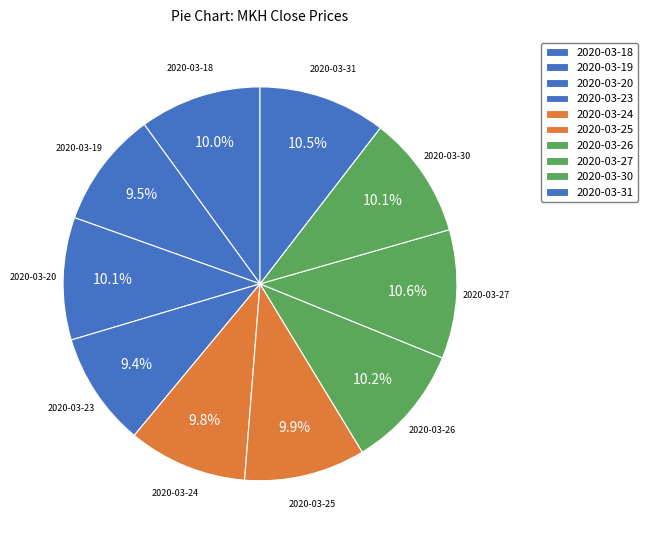

How many slices are in this pie chart?

10